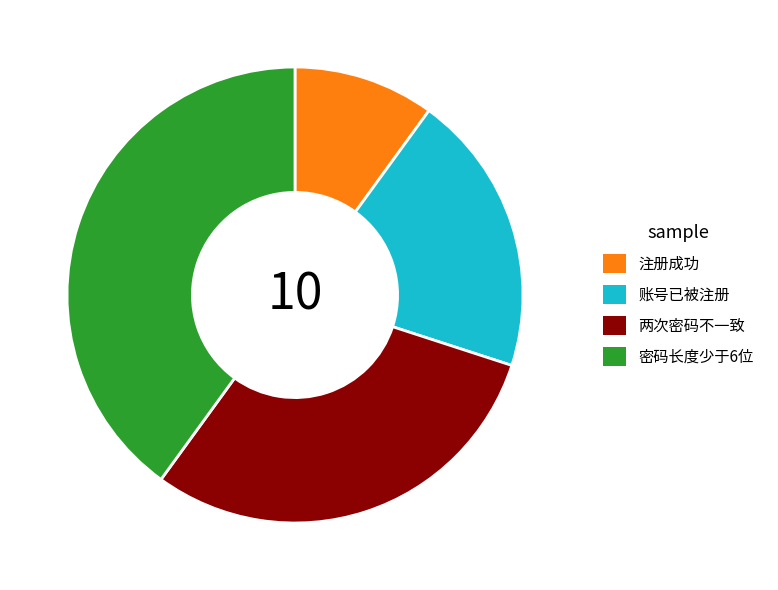

Does any single category account for the majority?

No